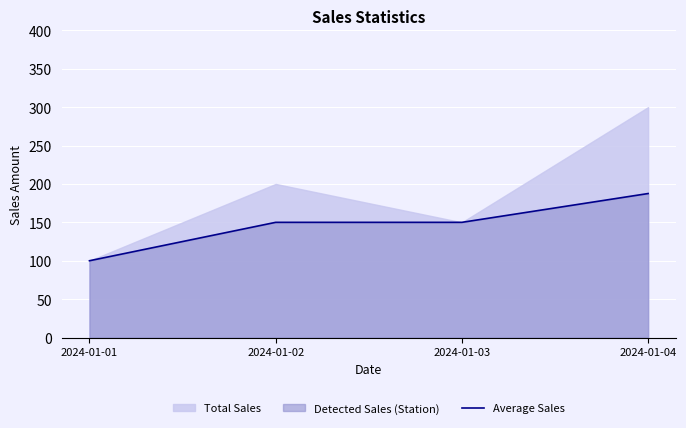

Count the number of categories in the chart.

4